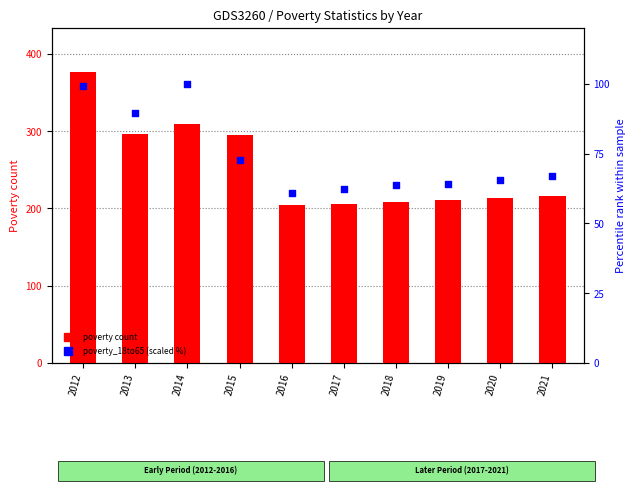

Is the value of Poverty_18to65 (scaled %) at 2018 greater than the value of Poverty count at 2015?

No